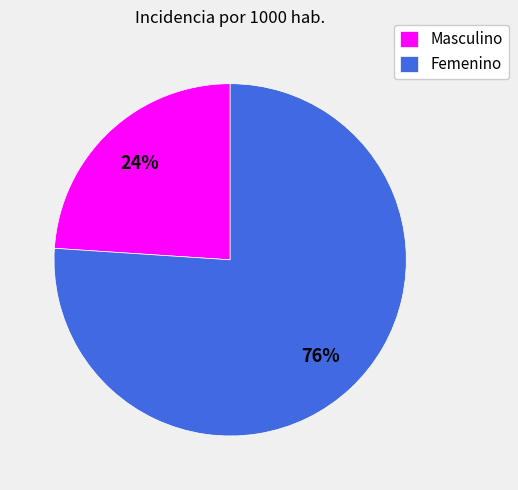

The Masculino slice represents 24% of the pie. True or false?

True